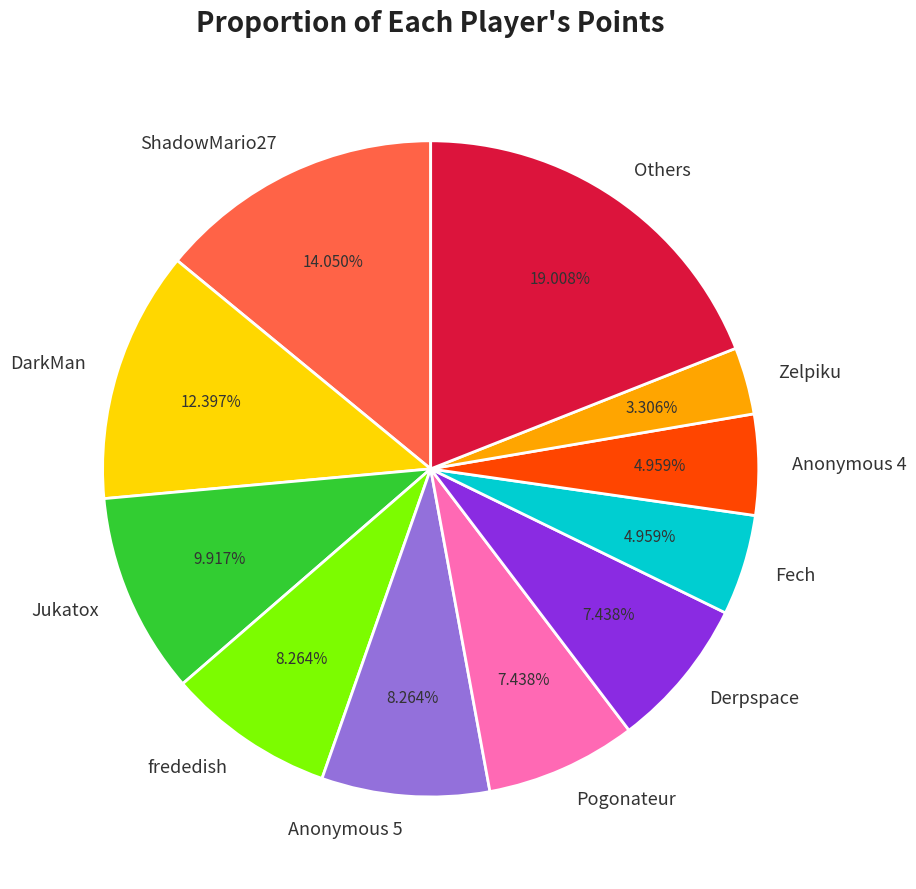

To the nearest percent, what is the average slice percentage?

9%